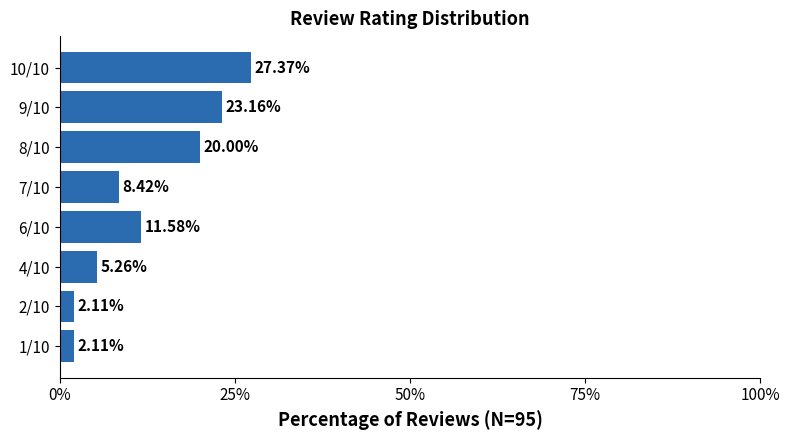

What is the change in value from 1/10 to 6/10?

+9.5